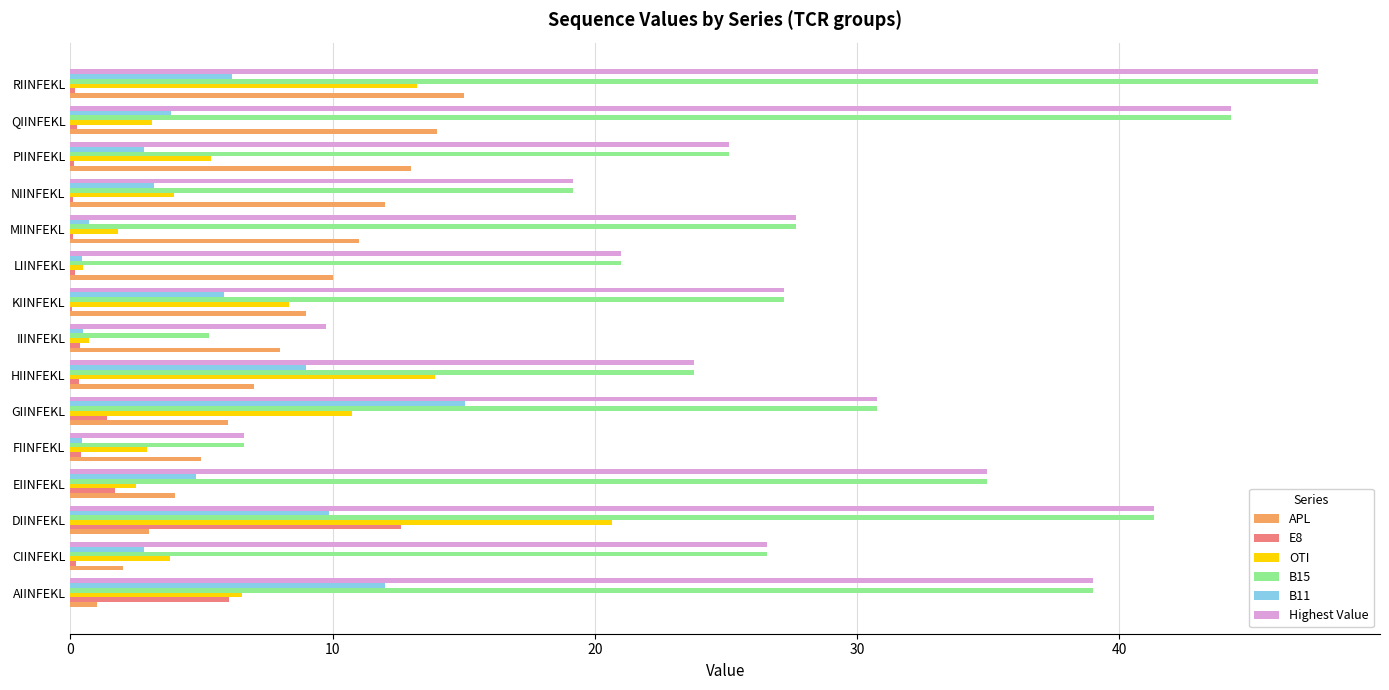

Is the value of B11 at PIINFEKL greater than the value of E8 at HIINFEKL?

Yes